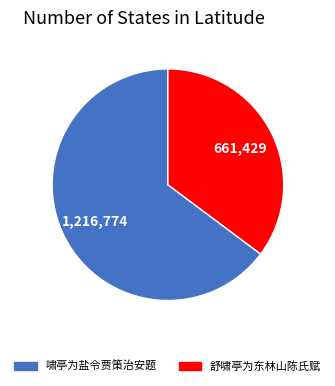

Approximately how many times larger is the value at 啸亭为盐令贾策治安题 compared to 舒啸亭为东林山陈氏赋?

1.8